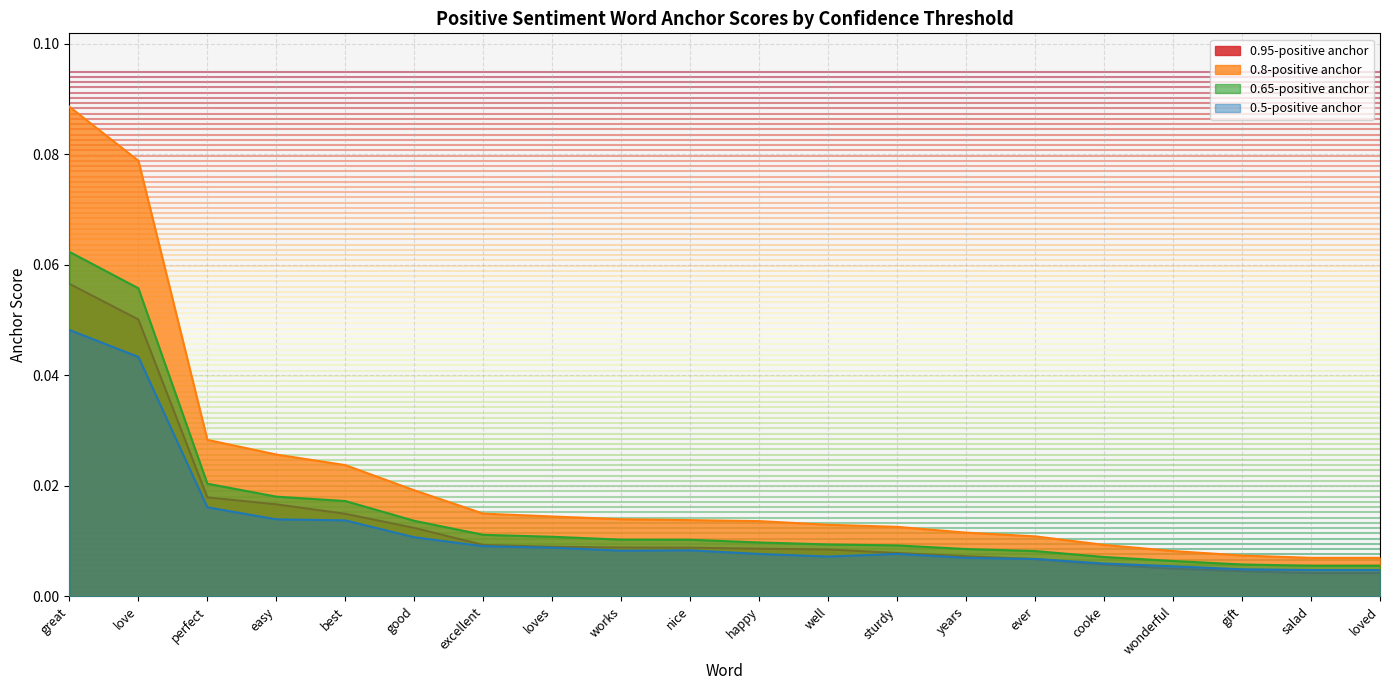

What is the label of the 1st point from the right?

loved